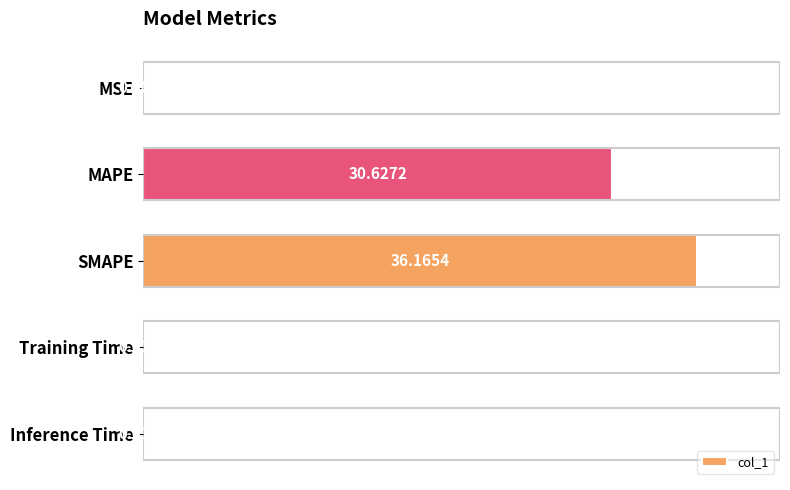

At which category does the chart reach its peak across all series?

SMAPE